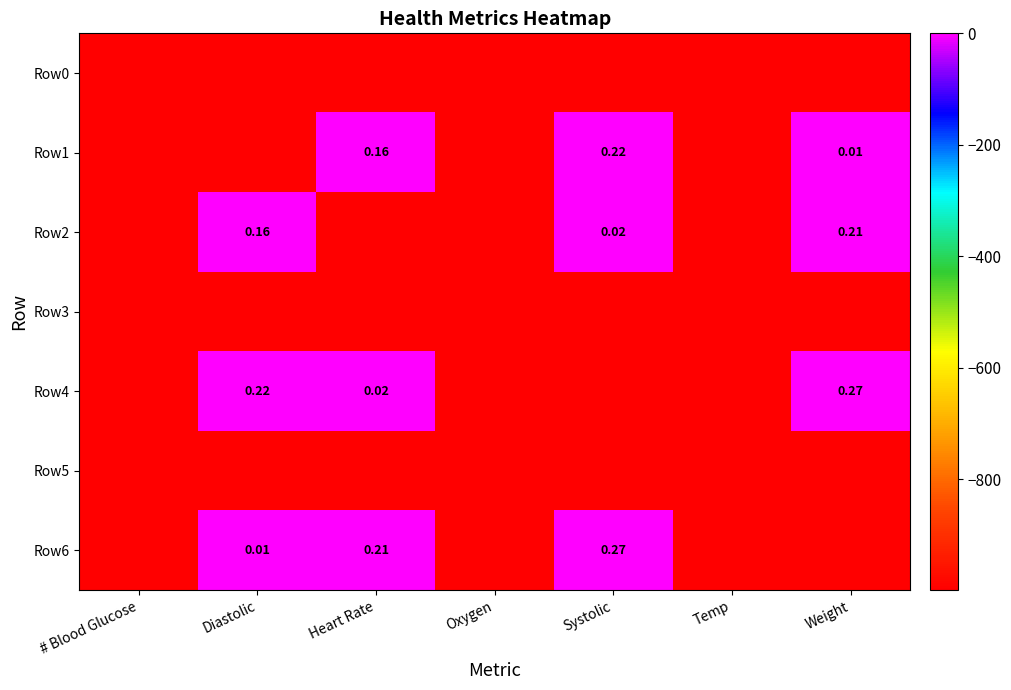

The Row2 series shows -999.0 at Temp. True or false?

True